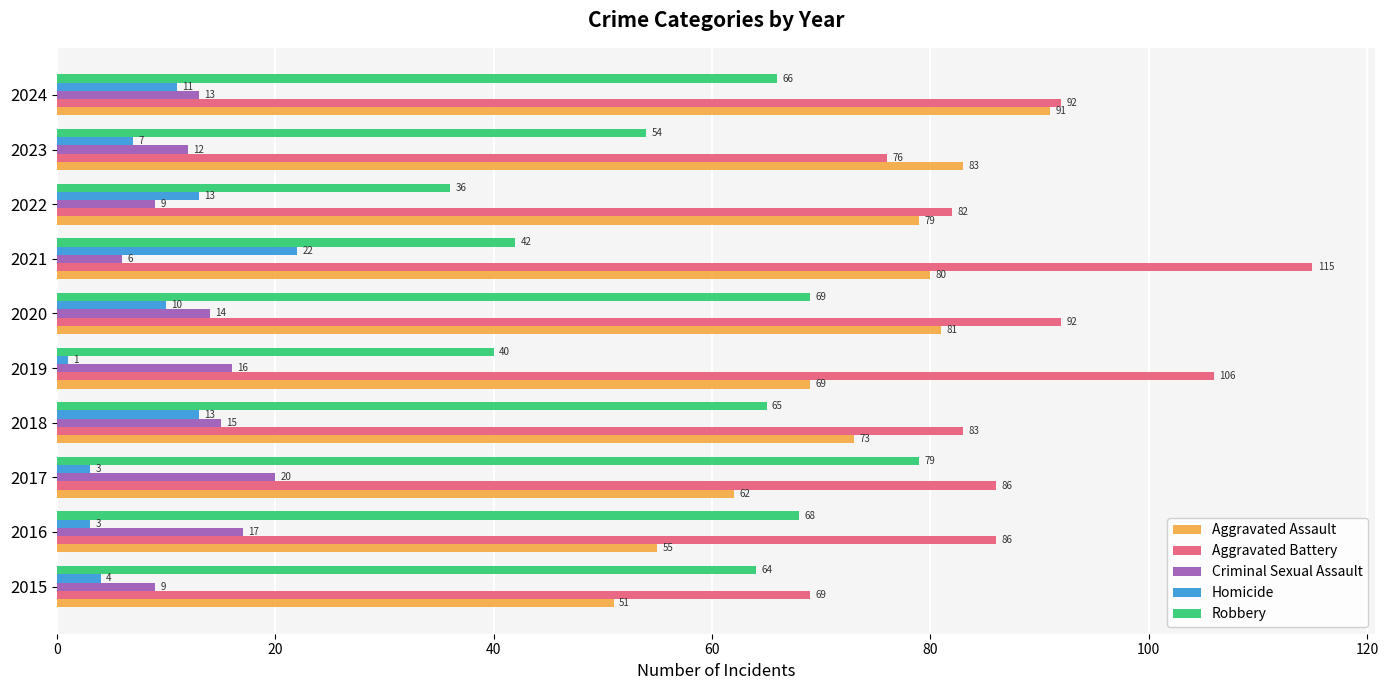

Which category has the lowest value in the Criminal Sexual Assault series?

2021